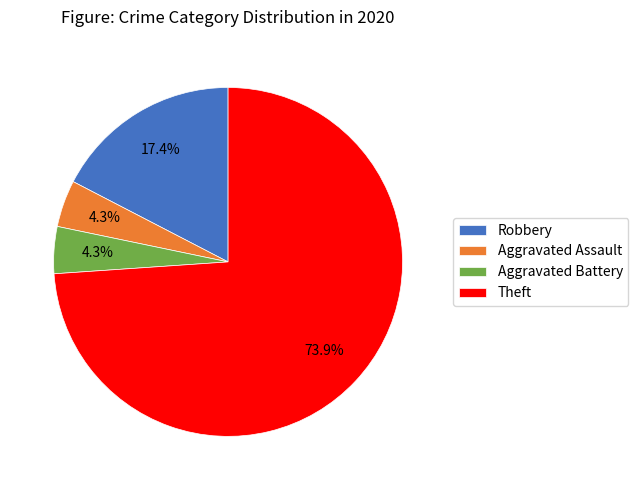

How many segments does this pie chart have?

4